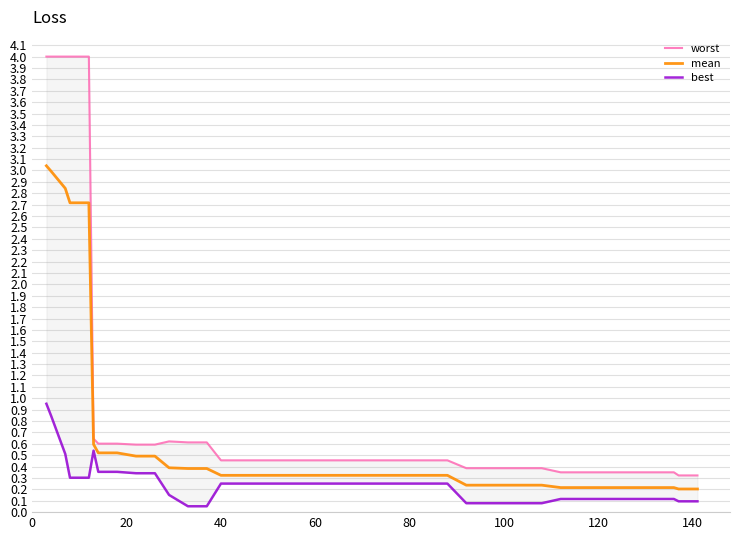

True or false: worst and mean cross at least once.

False